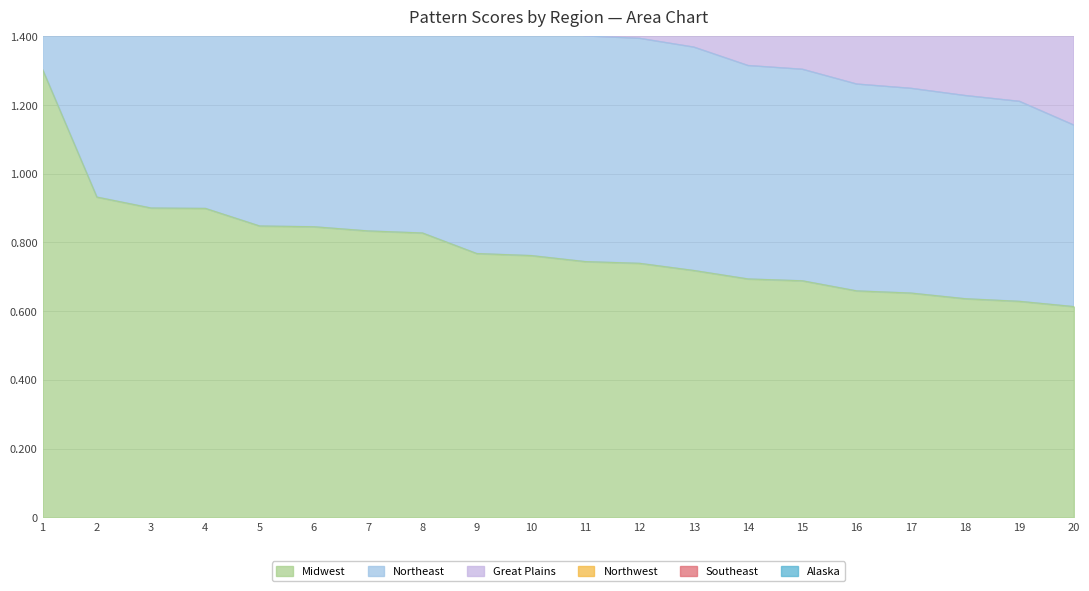

True or false: Southeast and Northeast intersect in this chart.

False